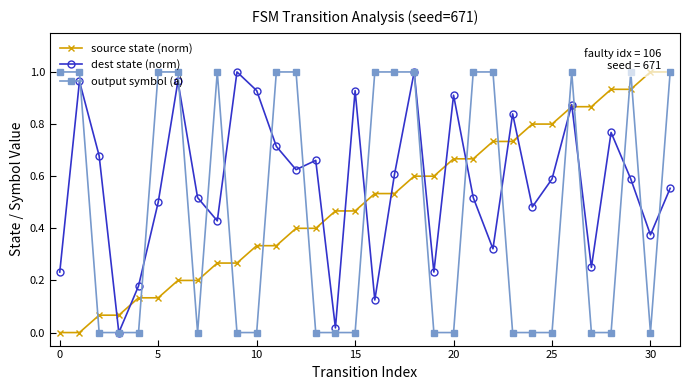

Which series has the largest total across all categories?

dest state (norm)